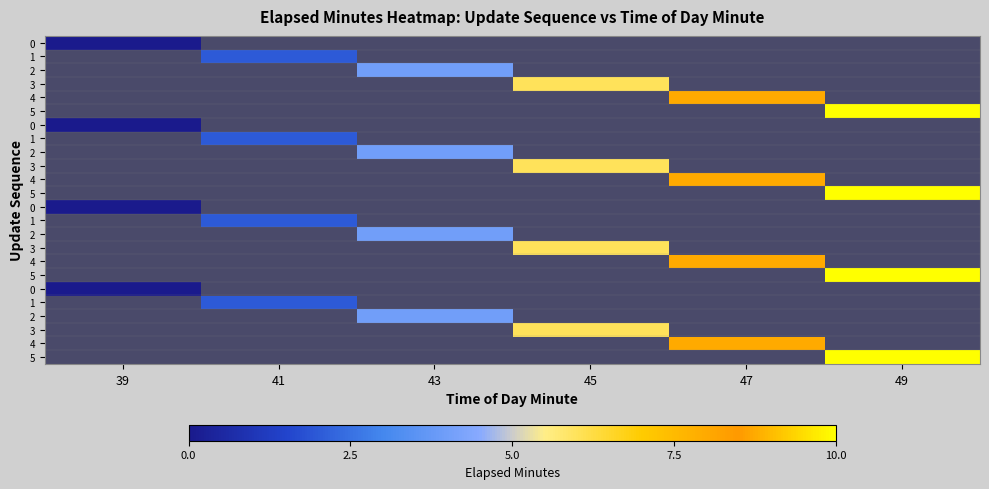

Which has a higher value, 41 or 49?

49